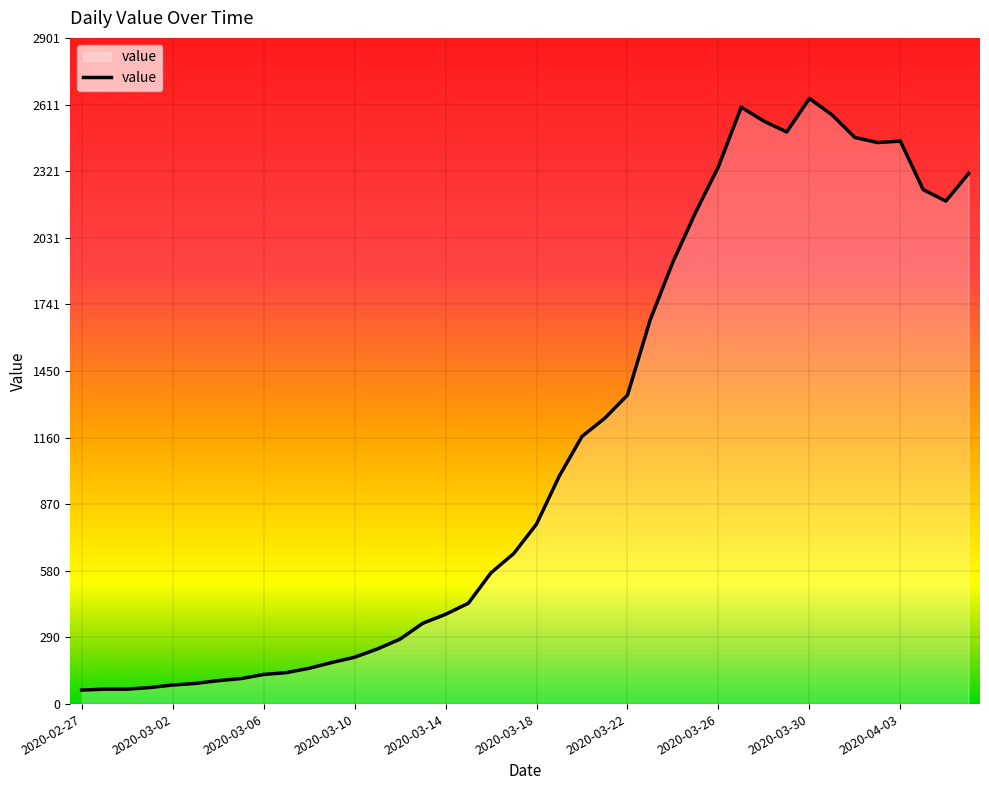

What is the minimum value shown in the chart?

61